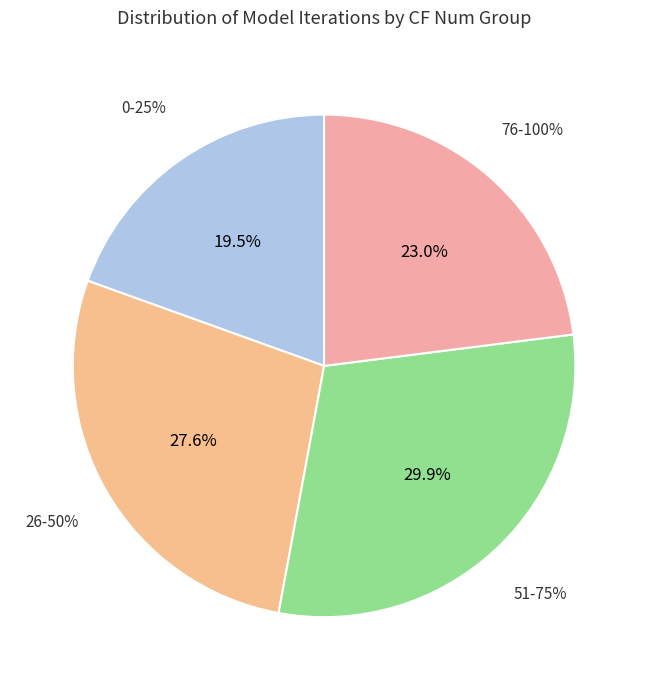

What percentage is NOT represented by 51-75%?

70.1%